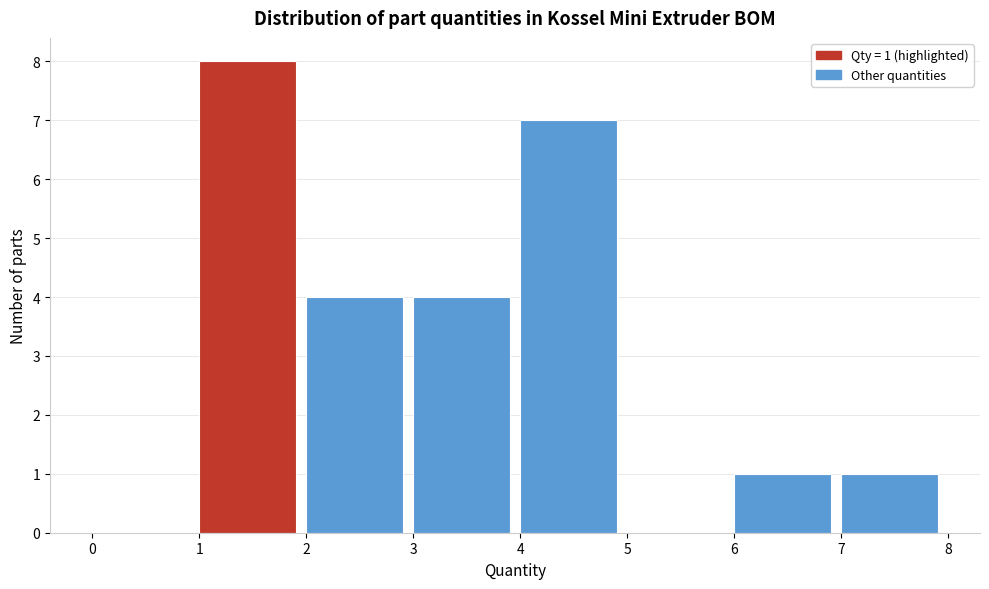

Which range on the x-axis has the tallest bar?

1 to 2